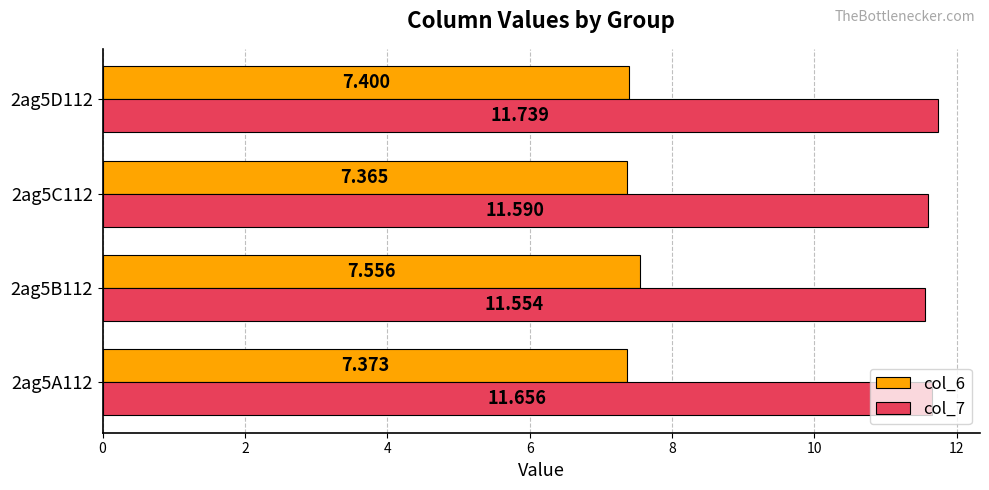

What are all the series names shown in the legend?

col_6, col_7